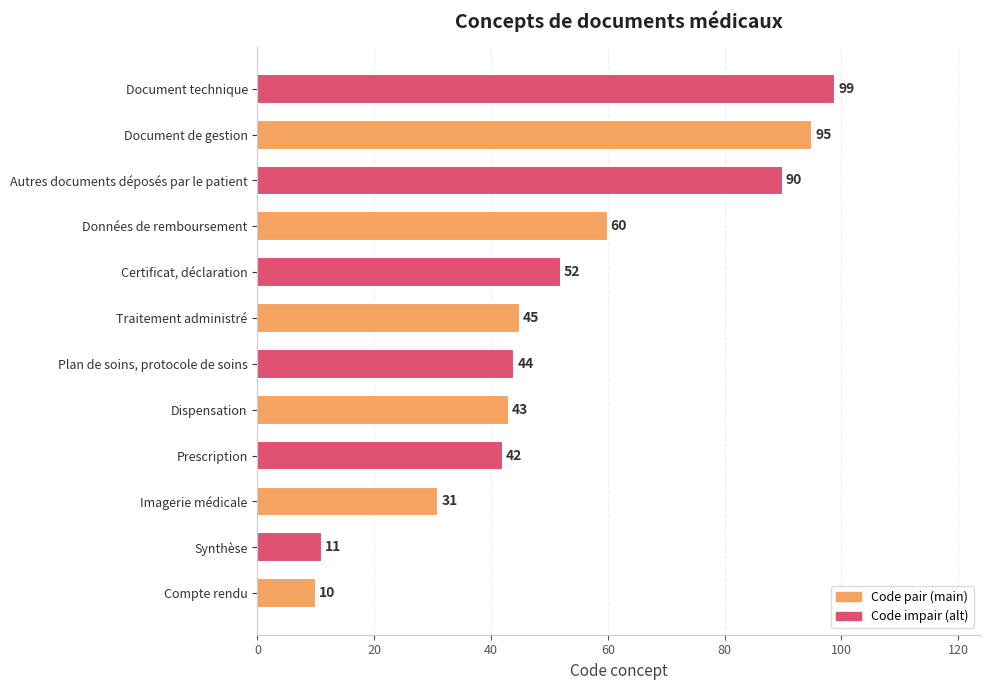

True or false: the data shows 2 at Compte rendu.

False